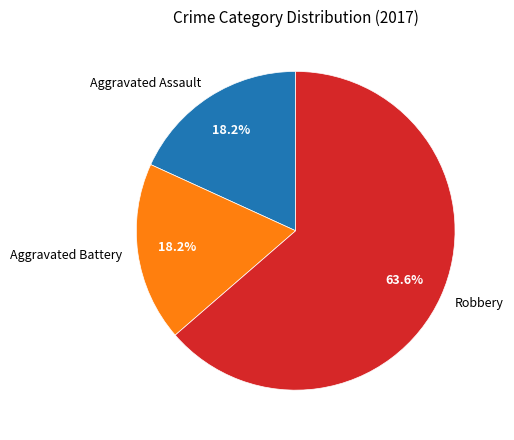

Between Robbery and Aggravated Battery, which is larger?

Robbery